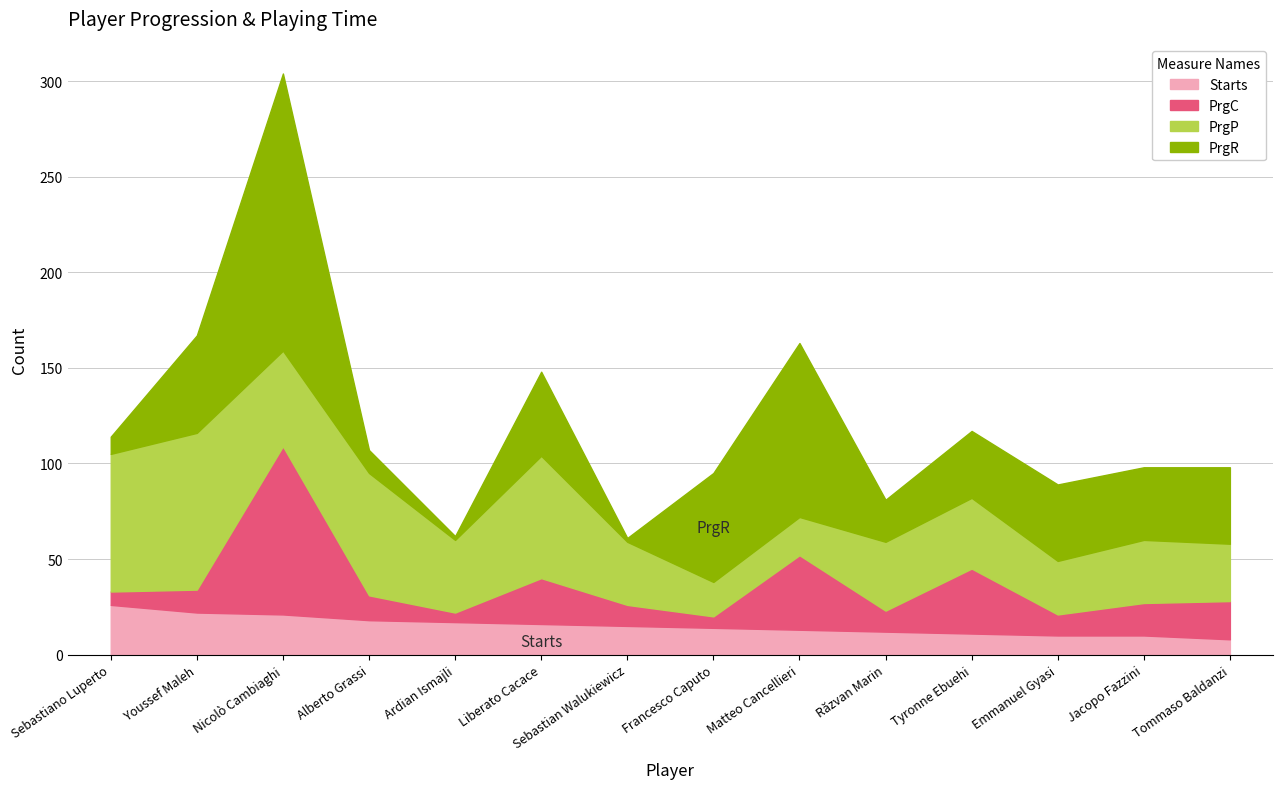

What is the sum of all PrgC values?

298